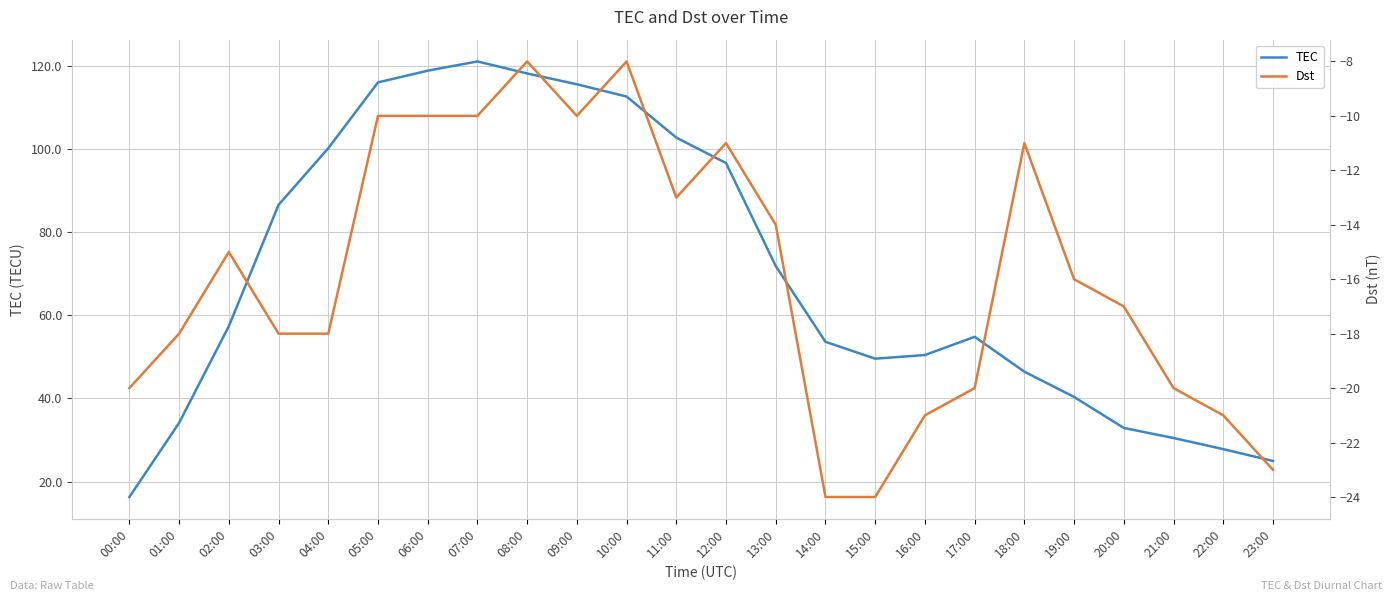

The value of TEC at 16:00 is 87.7. True or false?

False